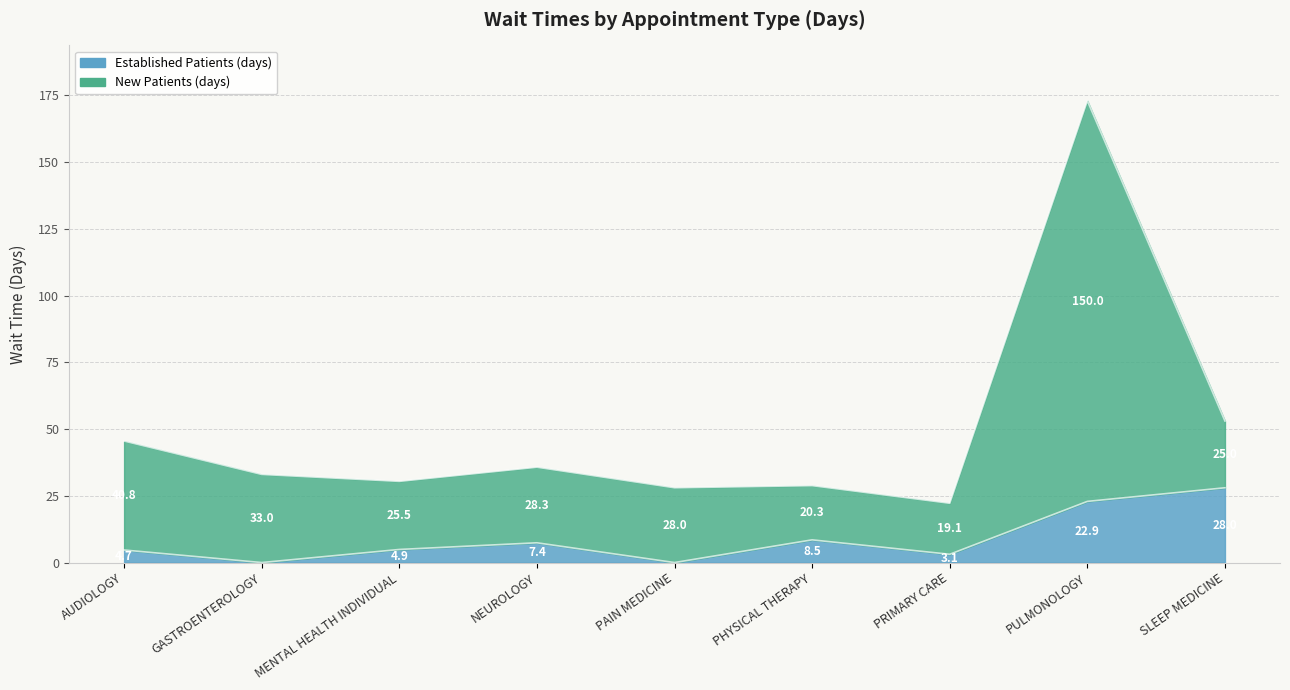

True or false: NewPatients has more than 2 points higher than both neighbors.

True